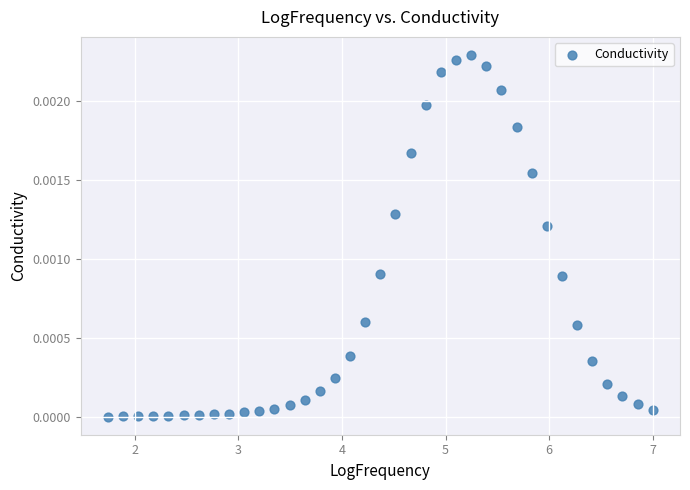

What is the range of X values (max minus min)?

5.3